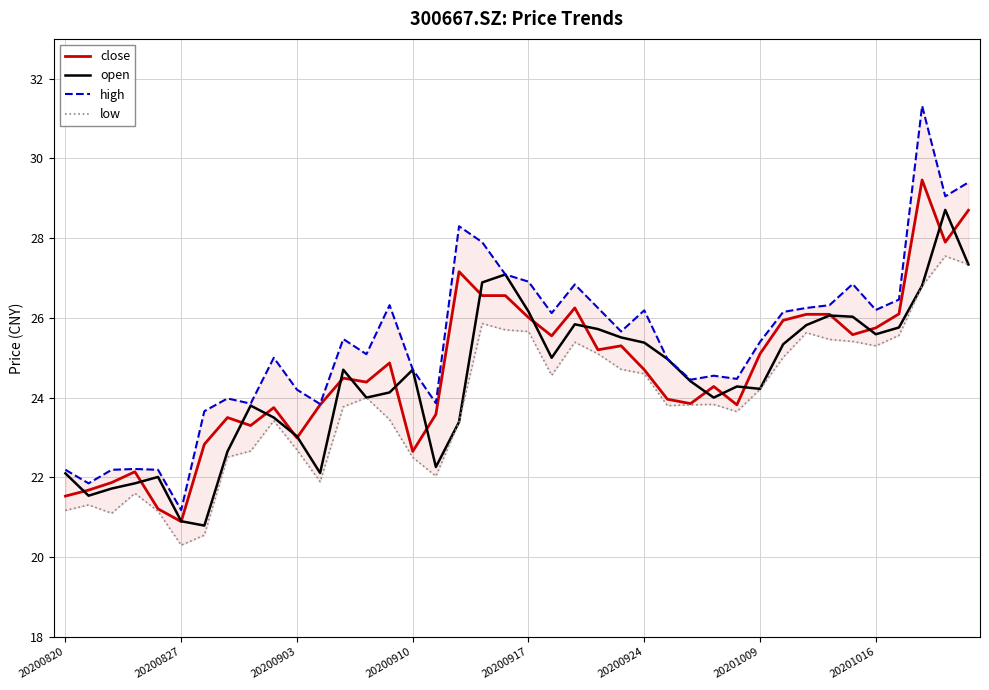

True or false: open has a value of 24.2 at 20201009.

True